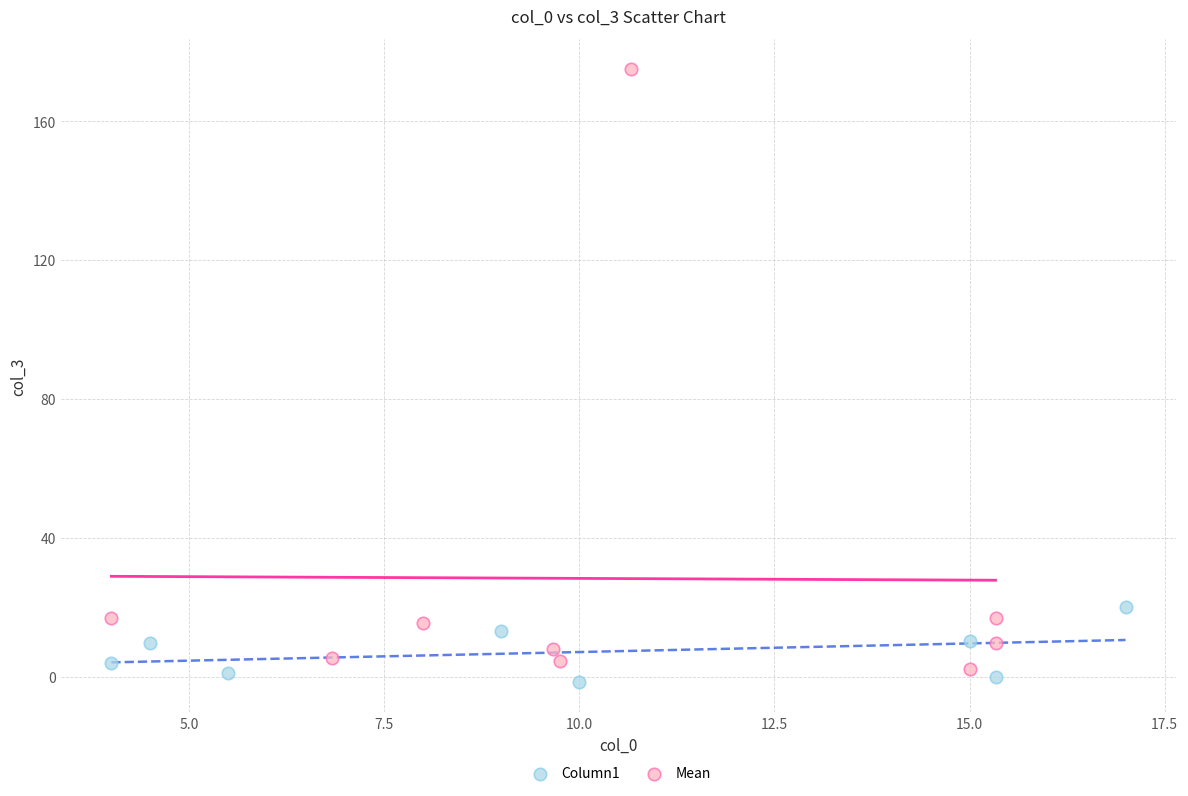

Which series has the widest spread of Y values?

Mean